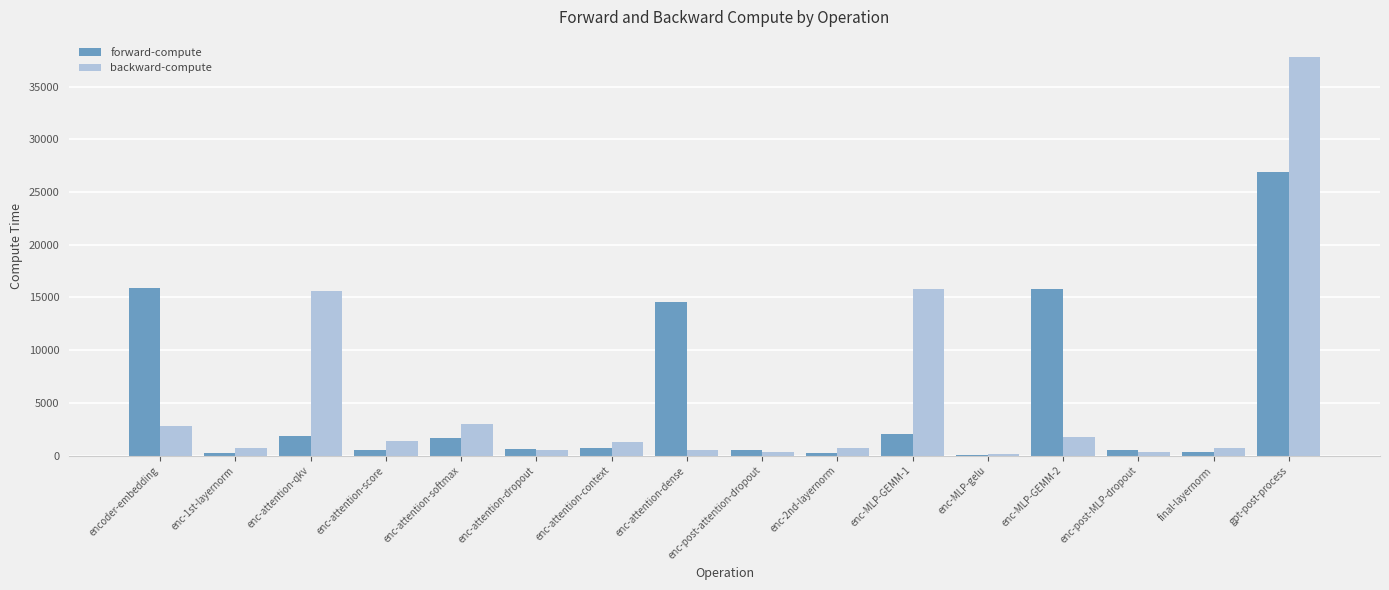

True or false: forward-compute has a value of 15931.1 at encoder-embedding.

True